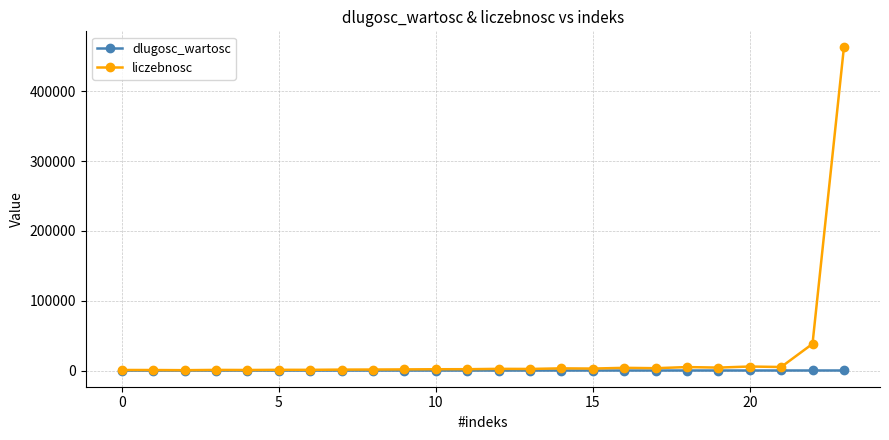

Which series has the widest spread of values?

liczebnosc